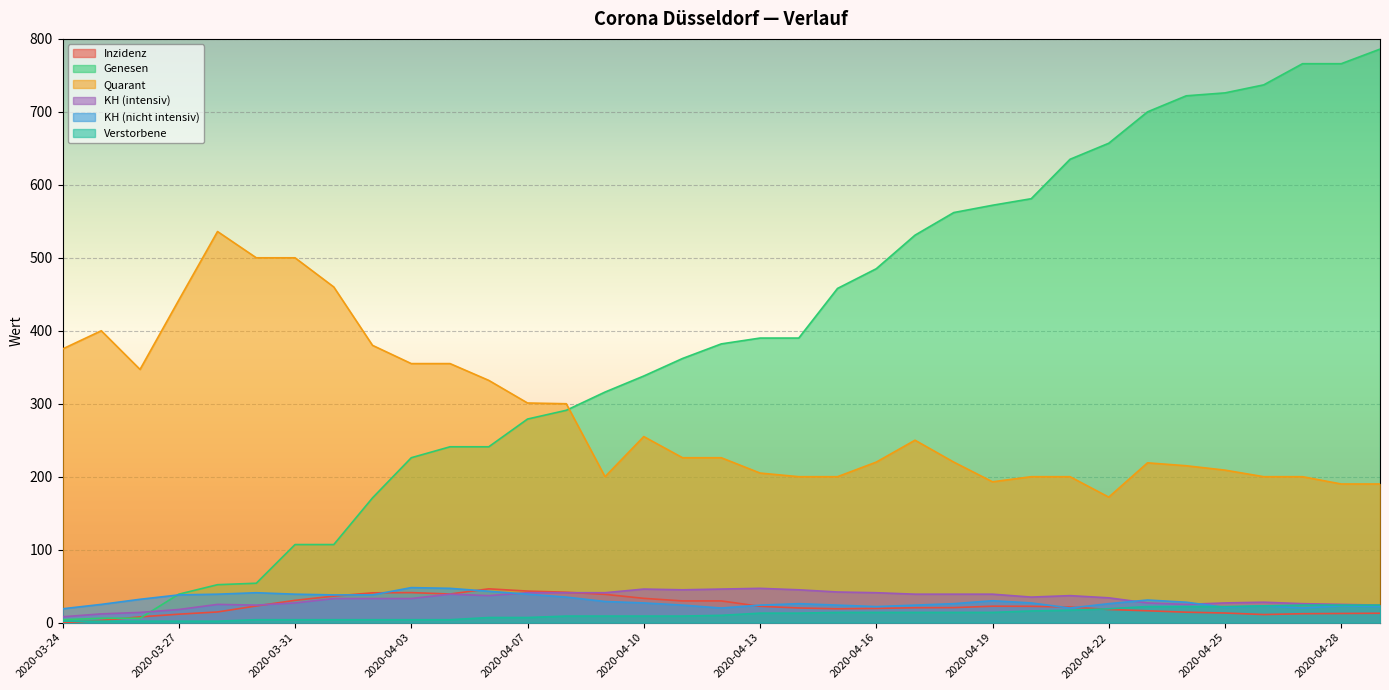

The KH (intensiv) series shows 46.0 at 2020-04-12. True or false?

True